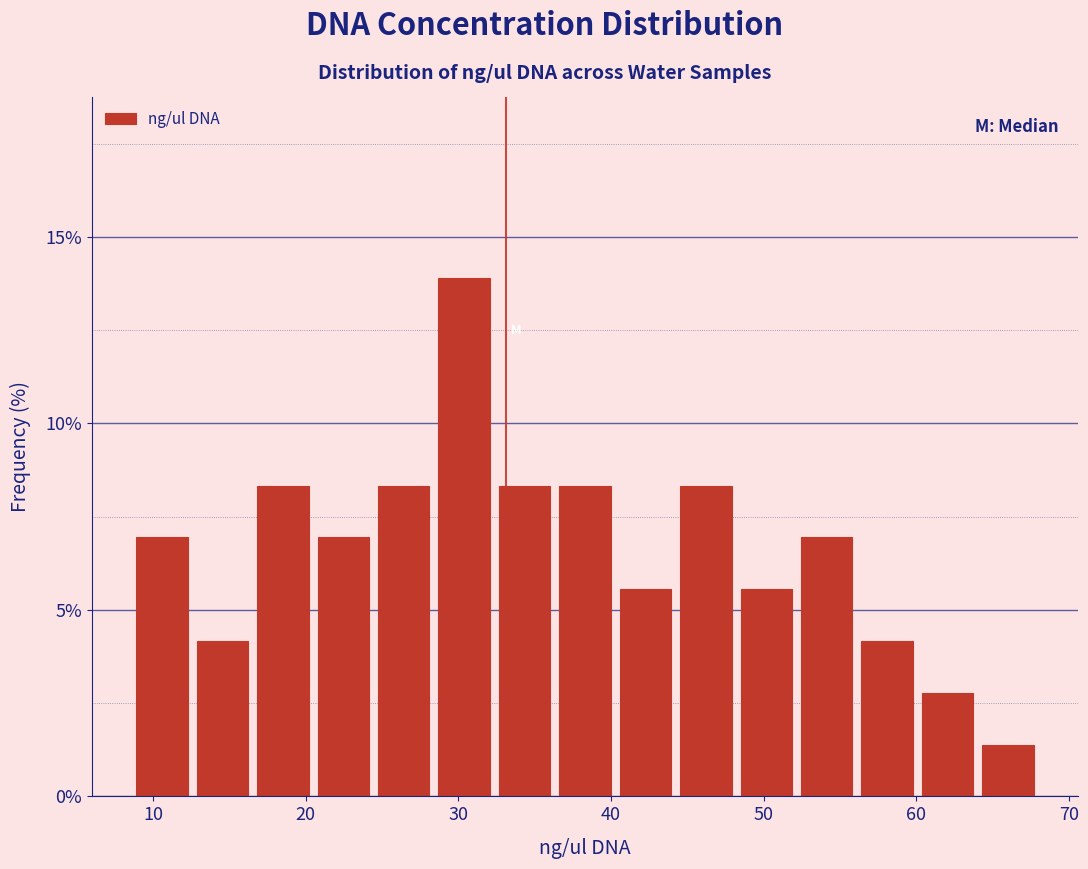

Around what value on the x-axis is the tallest bar? Give the approximate position of its centre, as read against the axis.

30